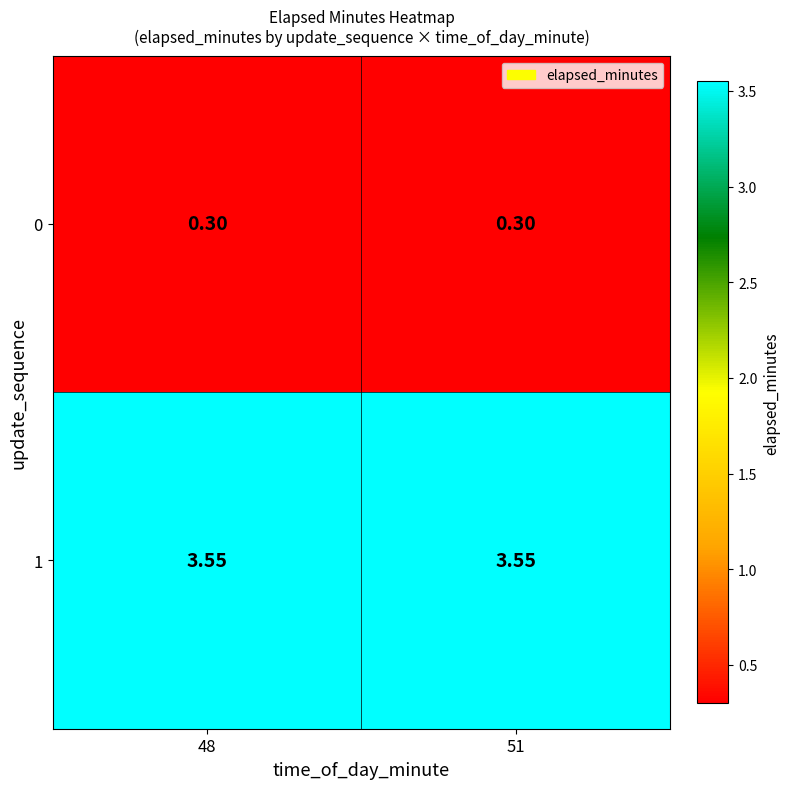

Is the value of 0 at 51 greater than the value of 1 at 51?

No